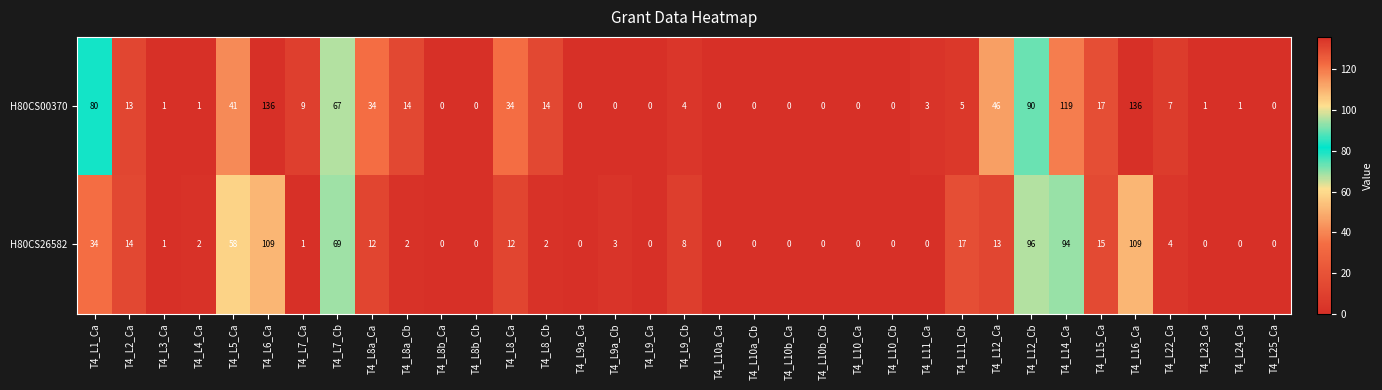

At T4_L8_Cb, list the series in order from largest to smallest.

H80CS00370, H80CS26582